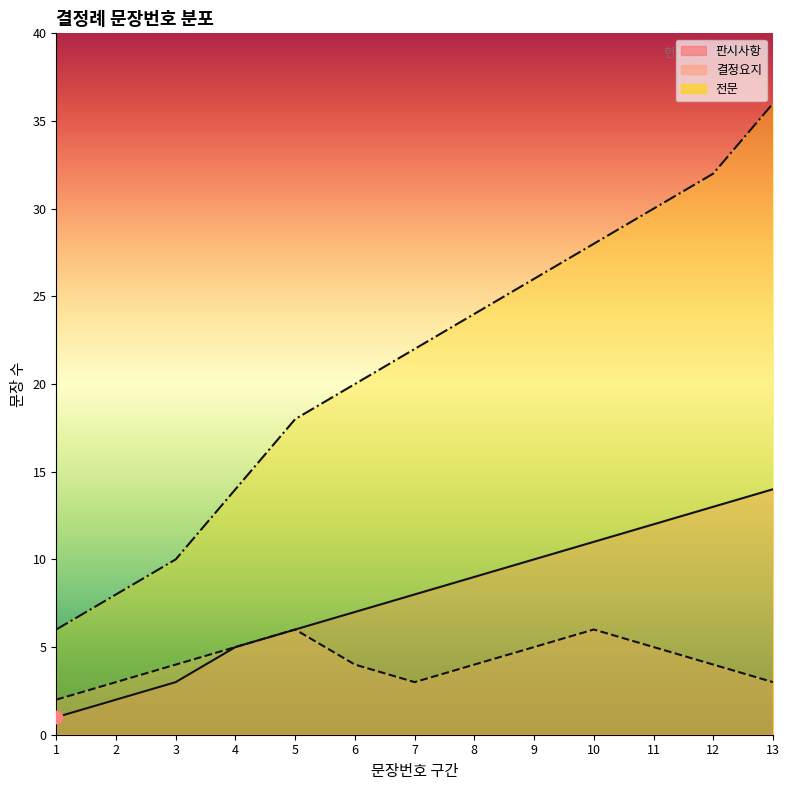

Which series contains the highest Y value?

전문